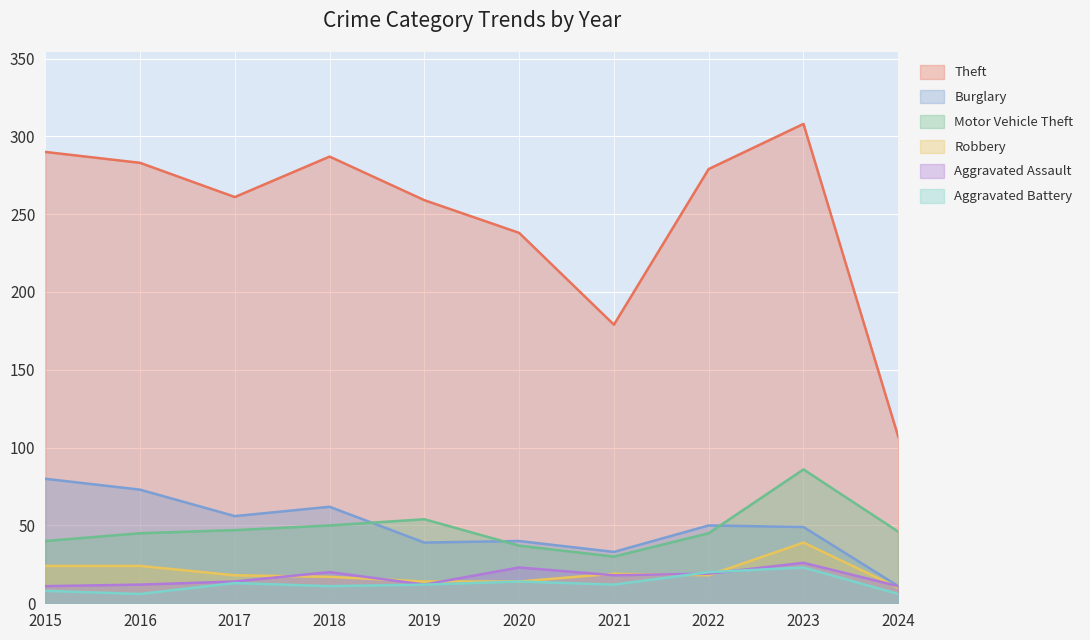

What are all the series names shown in the legend?

Theft, Burglary, Motor Vehicle Theft, Robbery, Aggravated Assault, Aggravated Battery